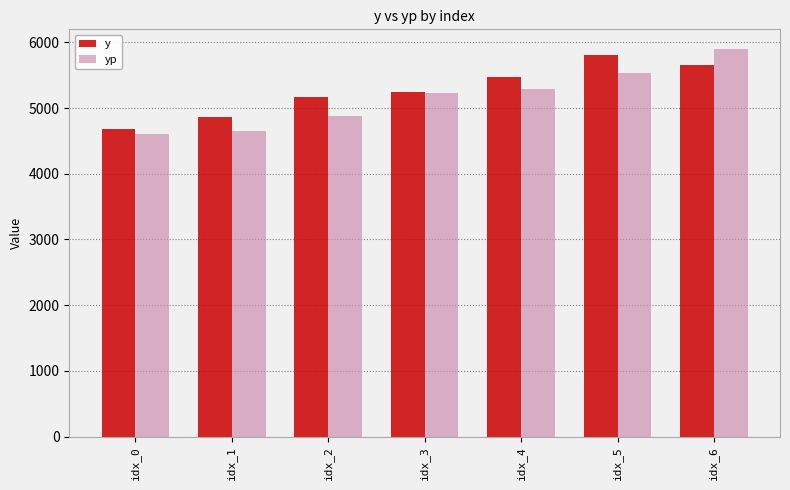

Reading left to right, what are all the values shown in this chart?

y: idx_0=4676.9	idx_1=4871.8	idx_2=5176.1	idx_3=5245.5	idx_4=5472.4	idx_5=5806.3	idx_6=5664.1
yp: idx_0=4607.9	idx_1=4651.8	idx_2=4878.5	idx_3=5225.4	idx_4=5288.8	idx_5=5537.3	idx_6=5904.4